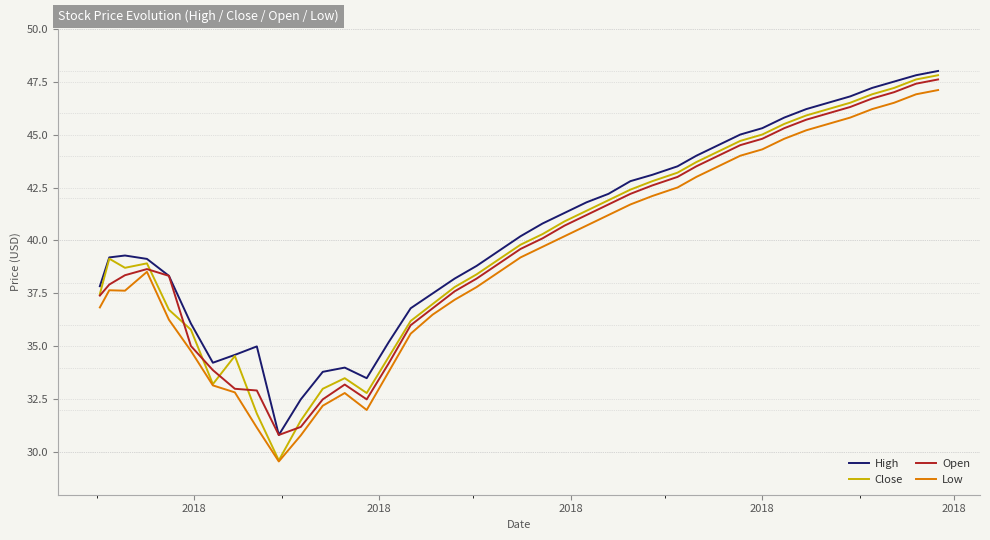

True or false: Low and High cross at least once.

False